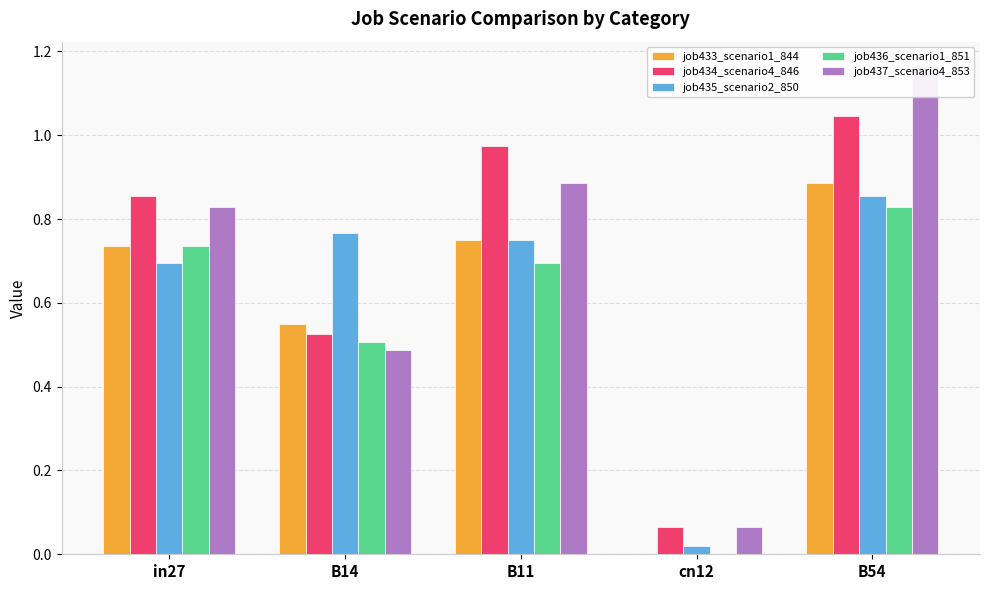

Between B14 and cn12, which is larger?

B14